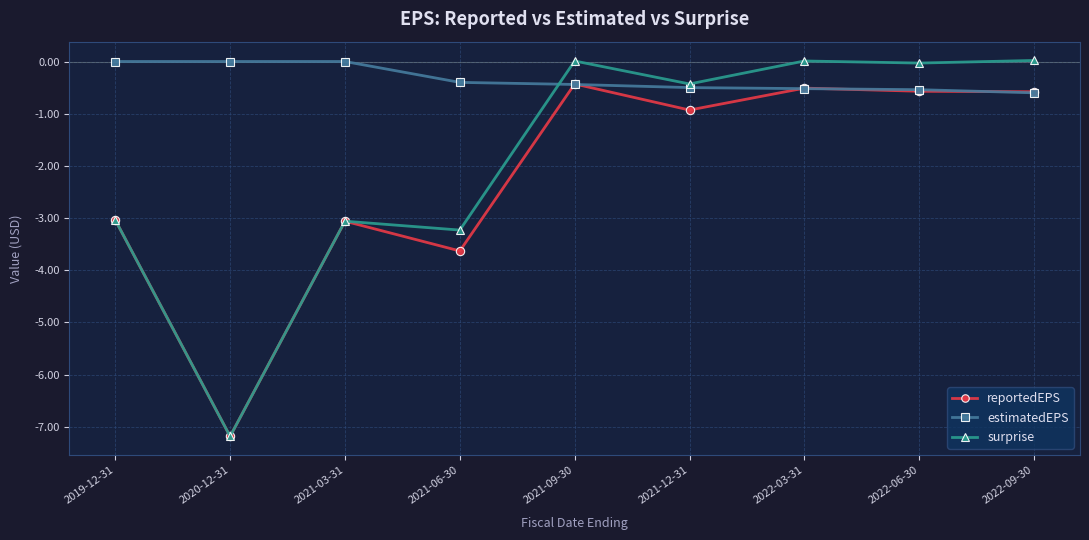

Is this an area chart (filled region under the line)?

No